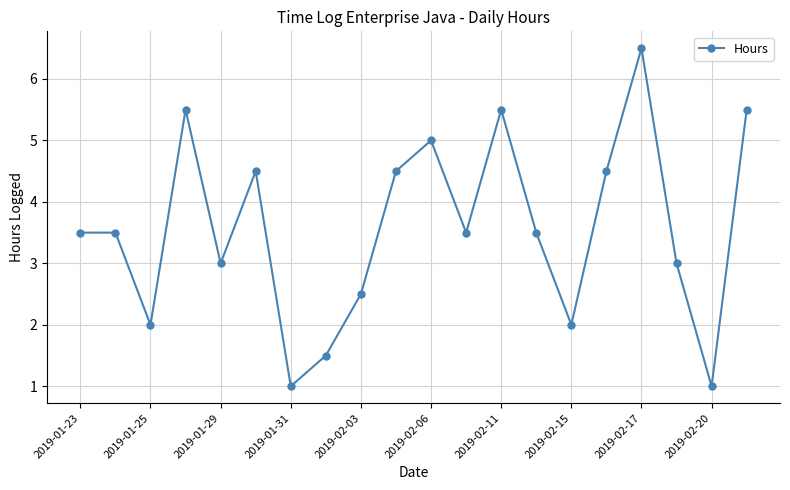

What is the smallest value displayed?

1.0